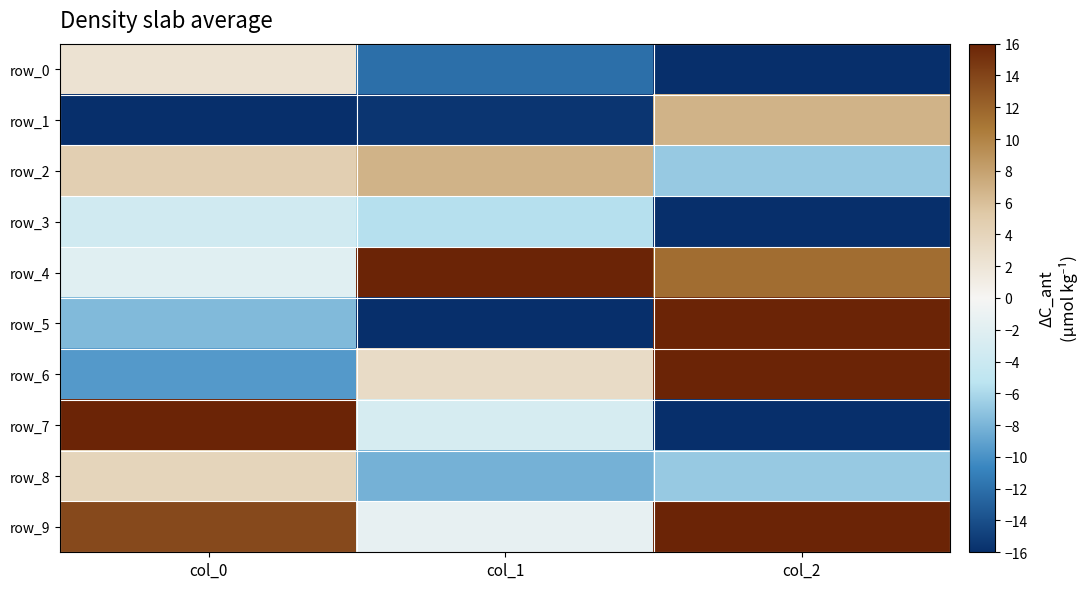

At which label does row_3 reach its minimum?

col_2